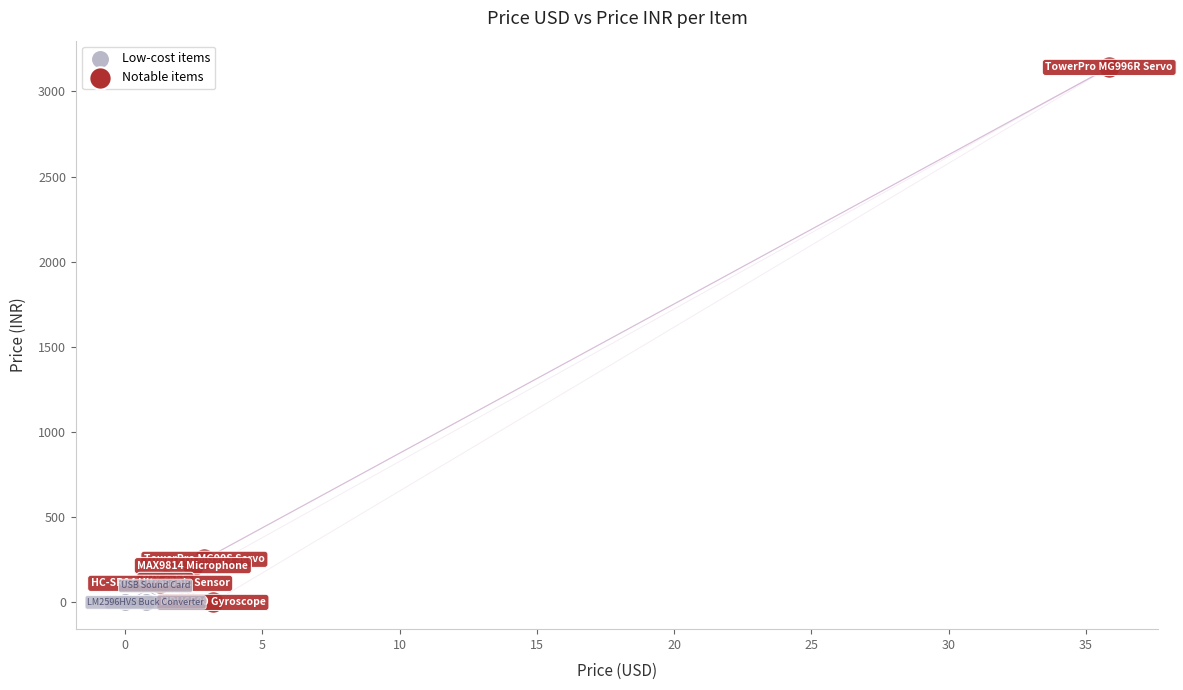

Which series has the largest Y range (max minus min)?

Notable items